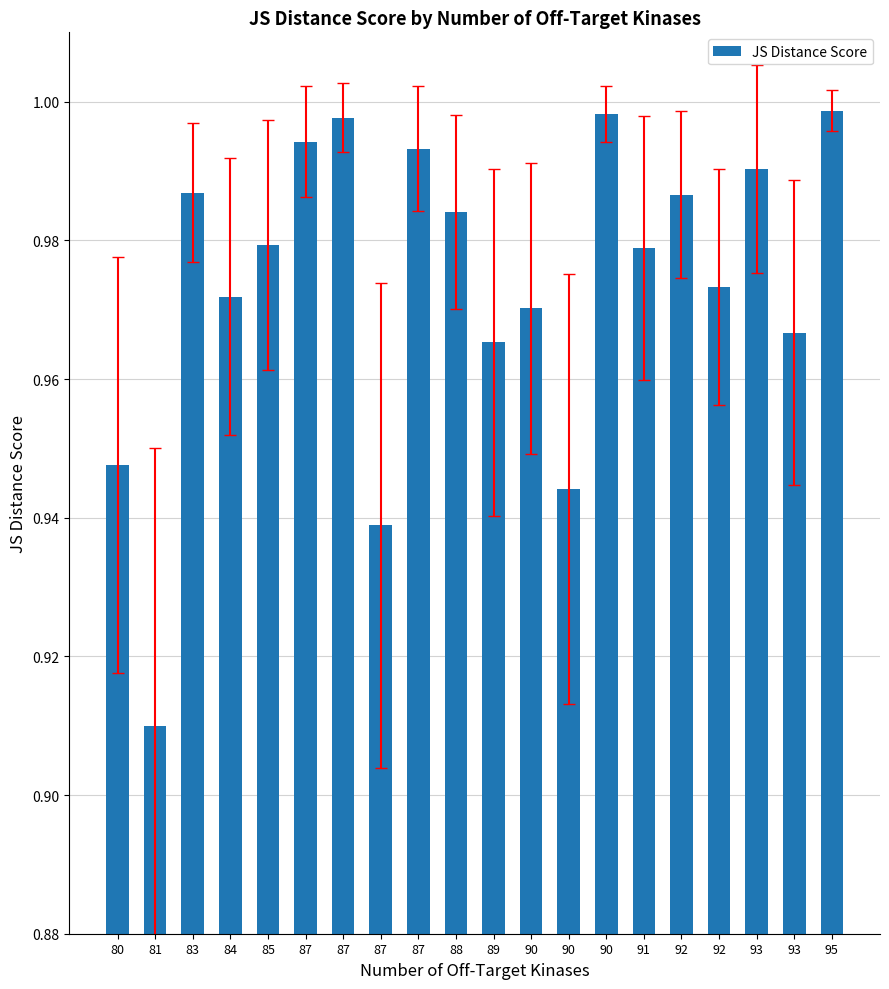

List the labels in order of value, smallest first.

81, 87, 90, 80, 89, 93, 90, 84, 92, 91, 85, 88, 92, 83, 93, 87, 87, 87, 90, 95